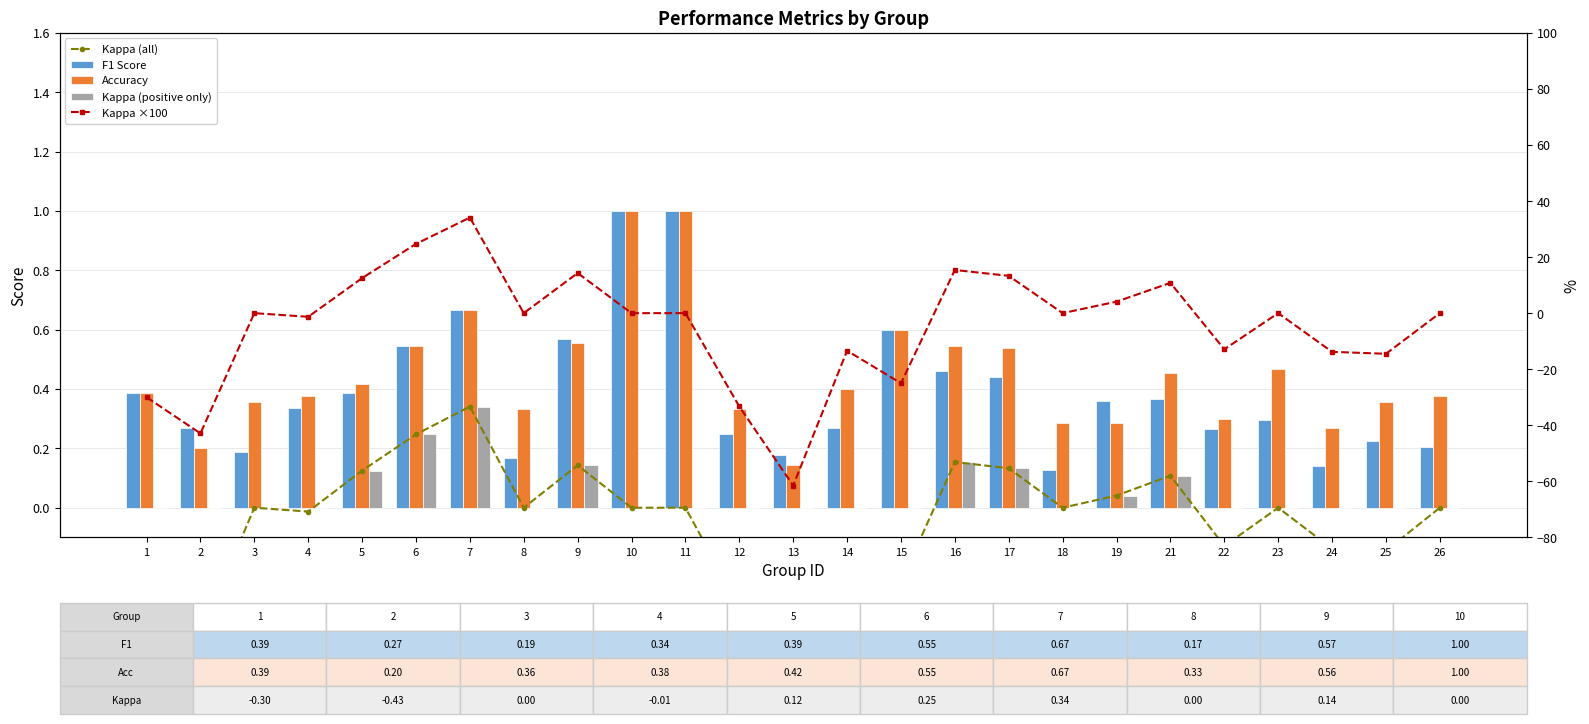

Which series has the largest total across all categories?

Accuracy